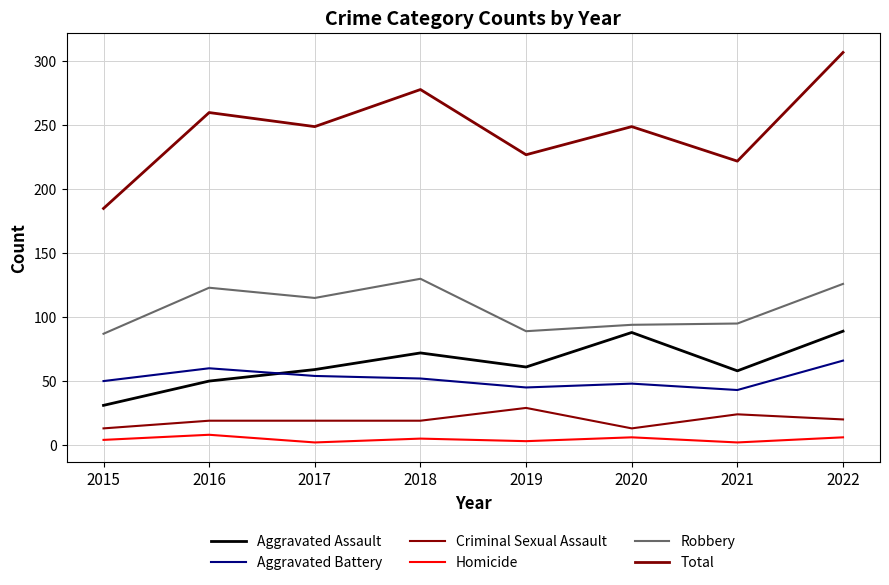

What are all the series names shown in the legend?

Aggravated Assault, Aggravated Battery, Criminal Sexual Assault, Homicide, Robbery, Total